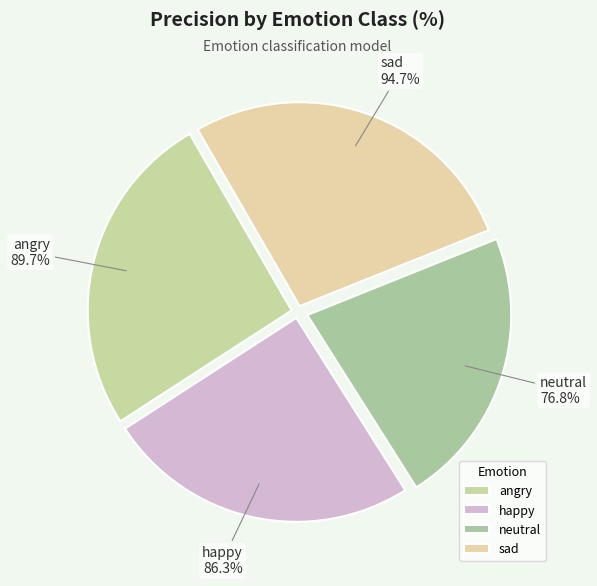

To the nearest percent, what portion does happy represent?

25%